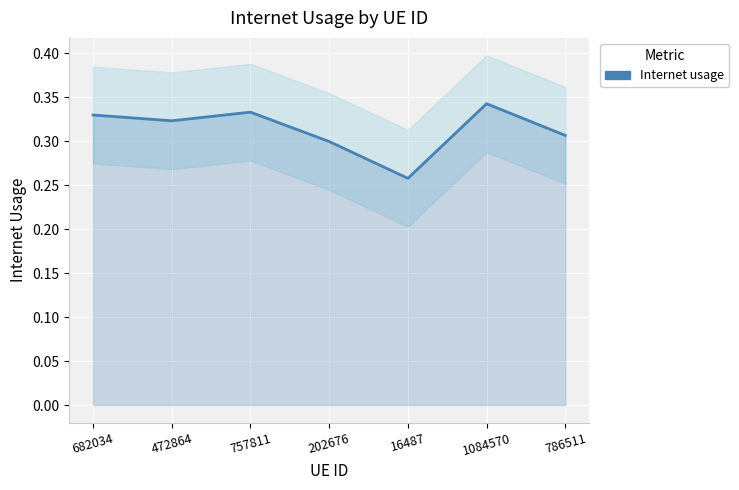

What is the label of the 3rd point from the right?

16487